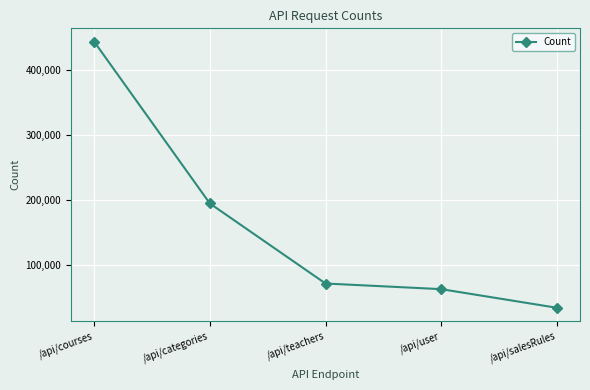

Which label corresponds to the smallest value in the chart?

/api/salesRules